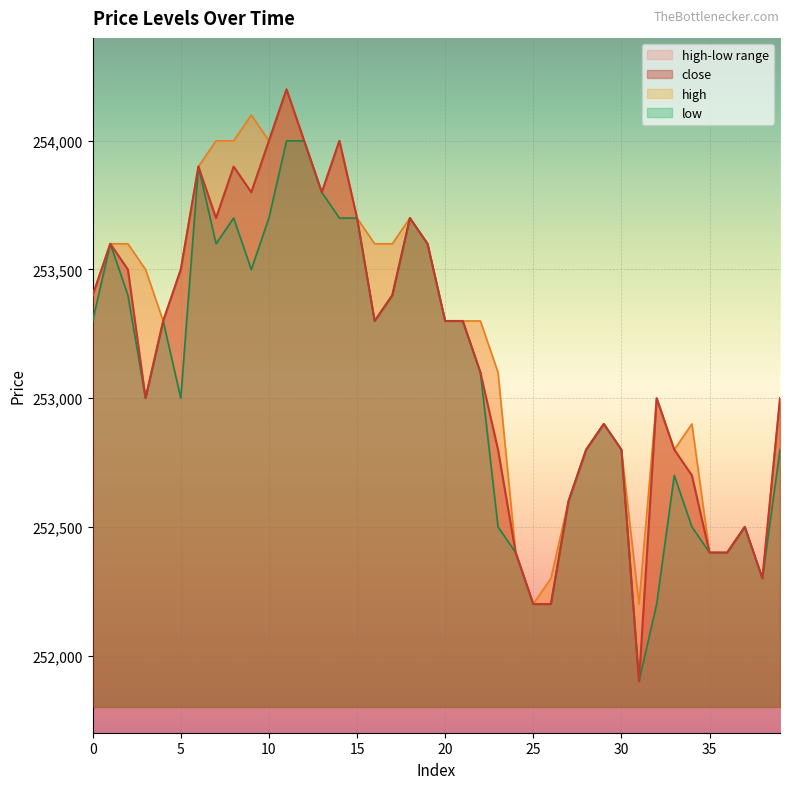

Rank the series by their maximum value, from highest to lowest.

close, high, low